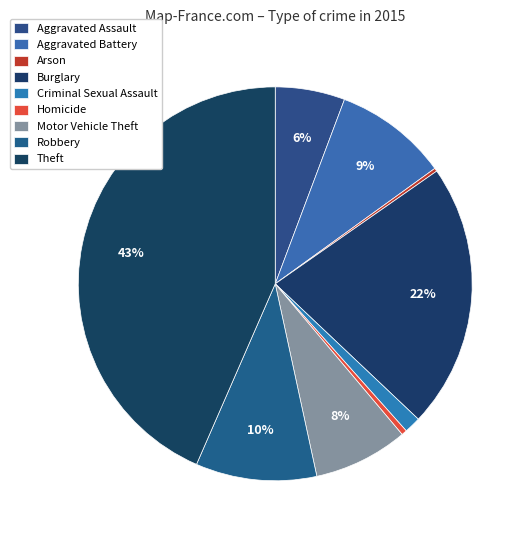

Between Aggravated Assault and Theft, which is larger?

Theft